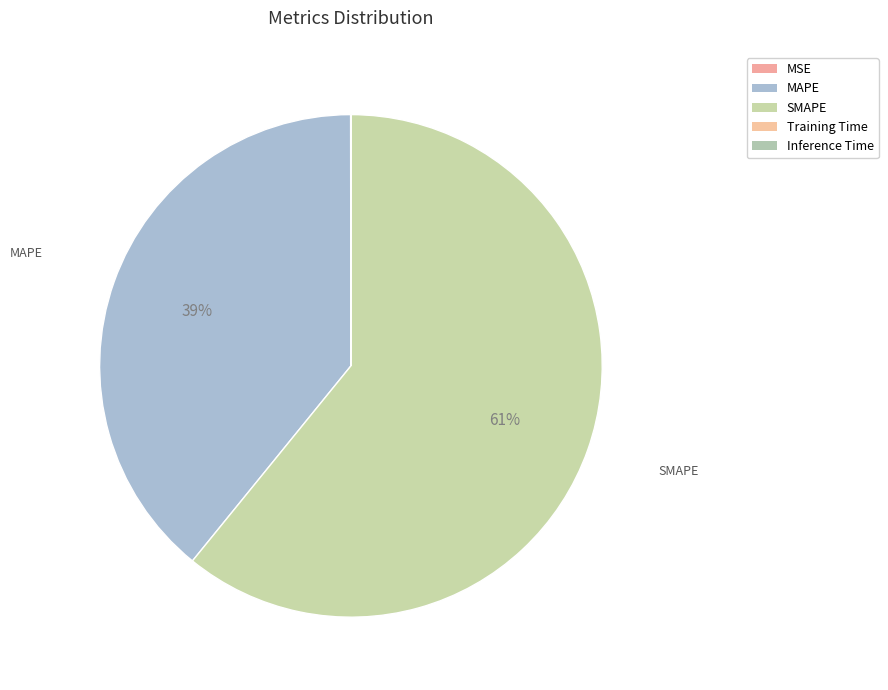

Which slice represents more than half of the pie?

SMAPE